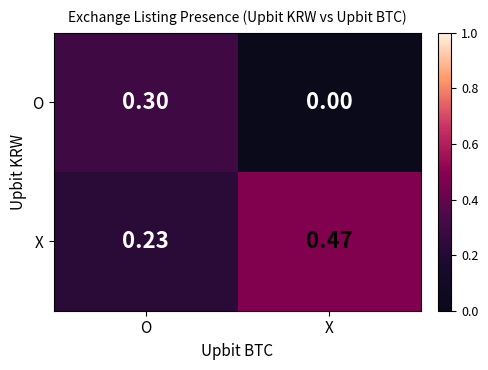

Which series has the largest total across all categories?

X